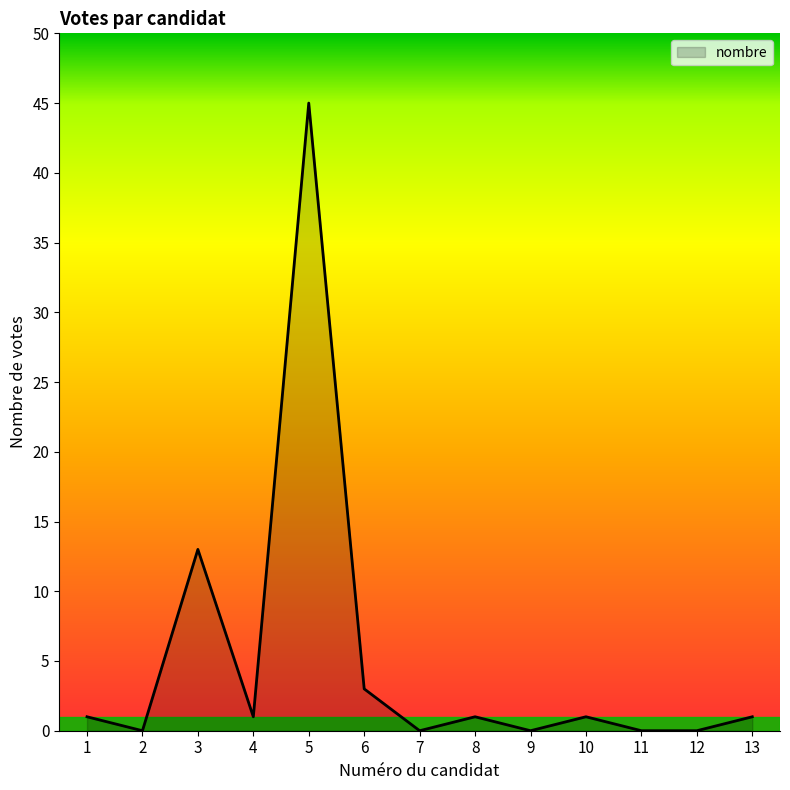

What is the difference between the maximum and minimum values?

45